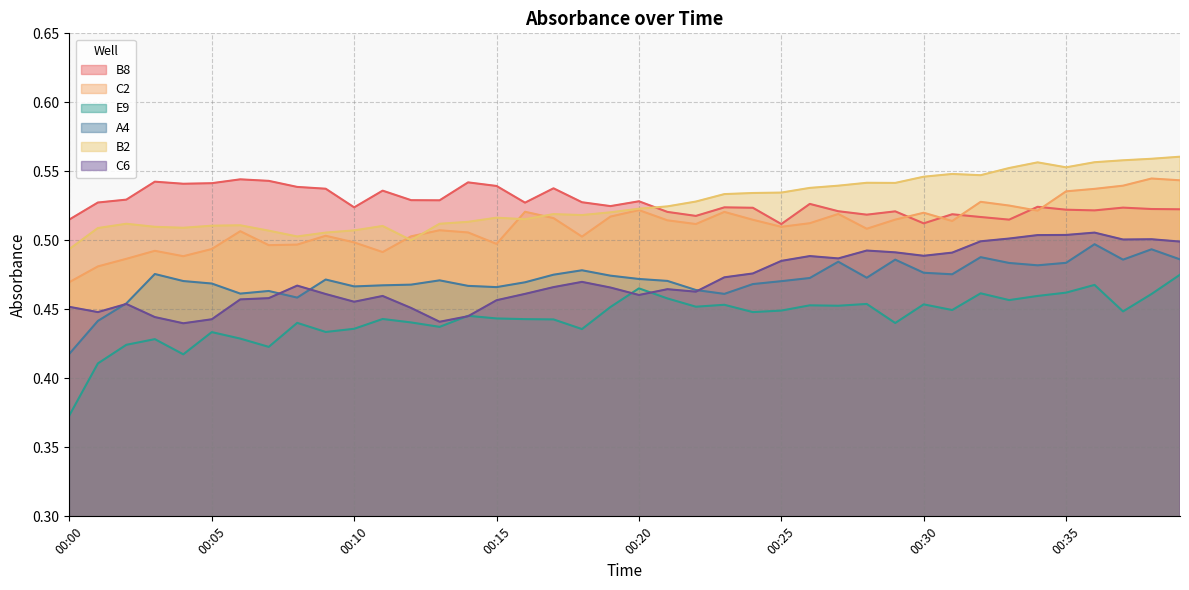

What is the minimum value shown in the chart?

0.4